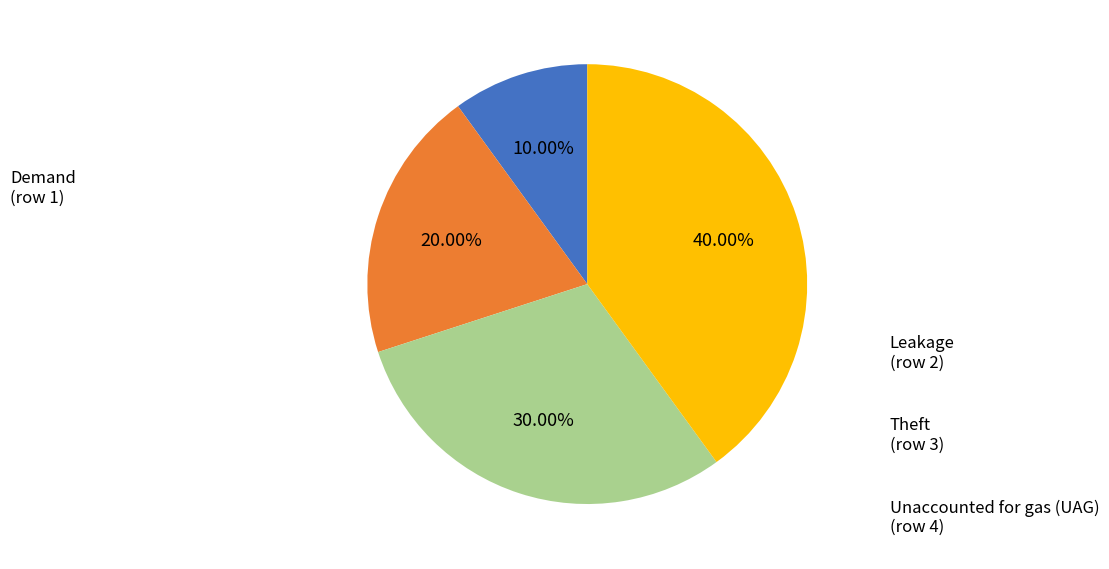

To the nearest percent, what is the combined percentage of Leakage and Demand?

30%